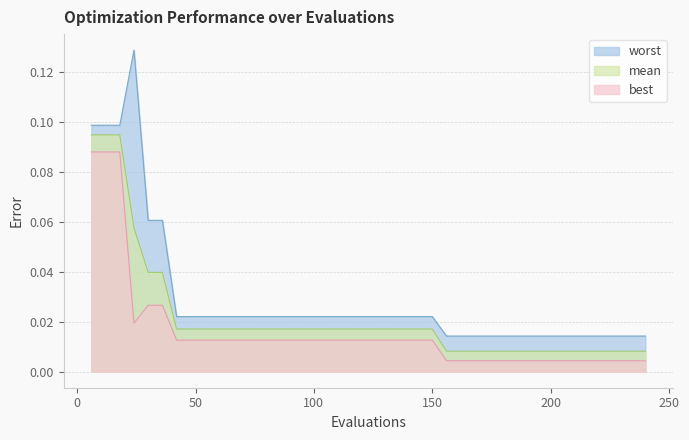

What is the total value across all series at 132?

0.1